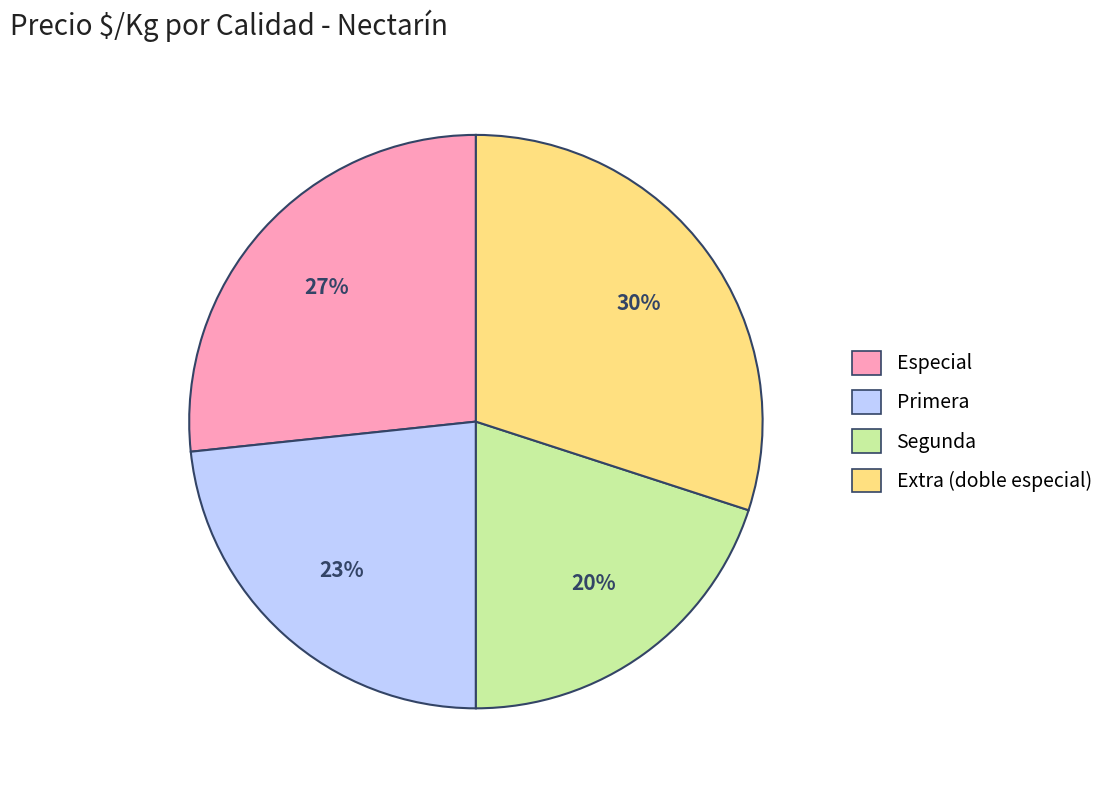

Is there a majority slice in this chart?

No